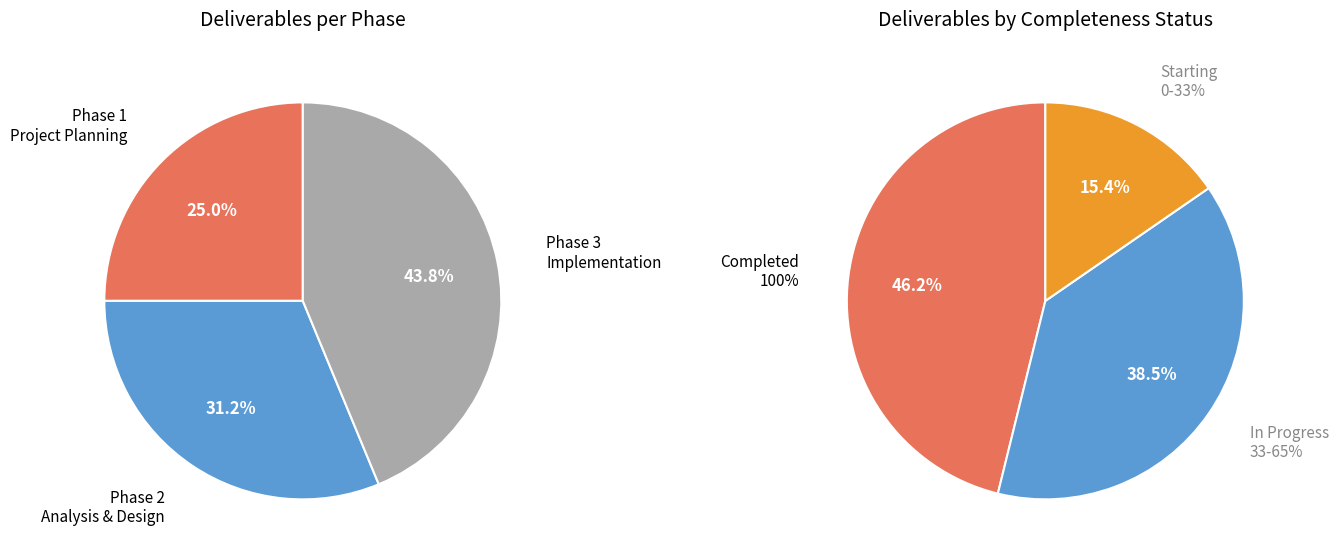

Combined, what portion of the pie is Phase 1 - Project Planning and Phase 3- Implementation?

68.8%